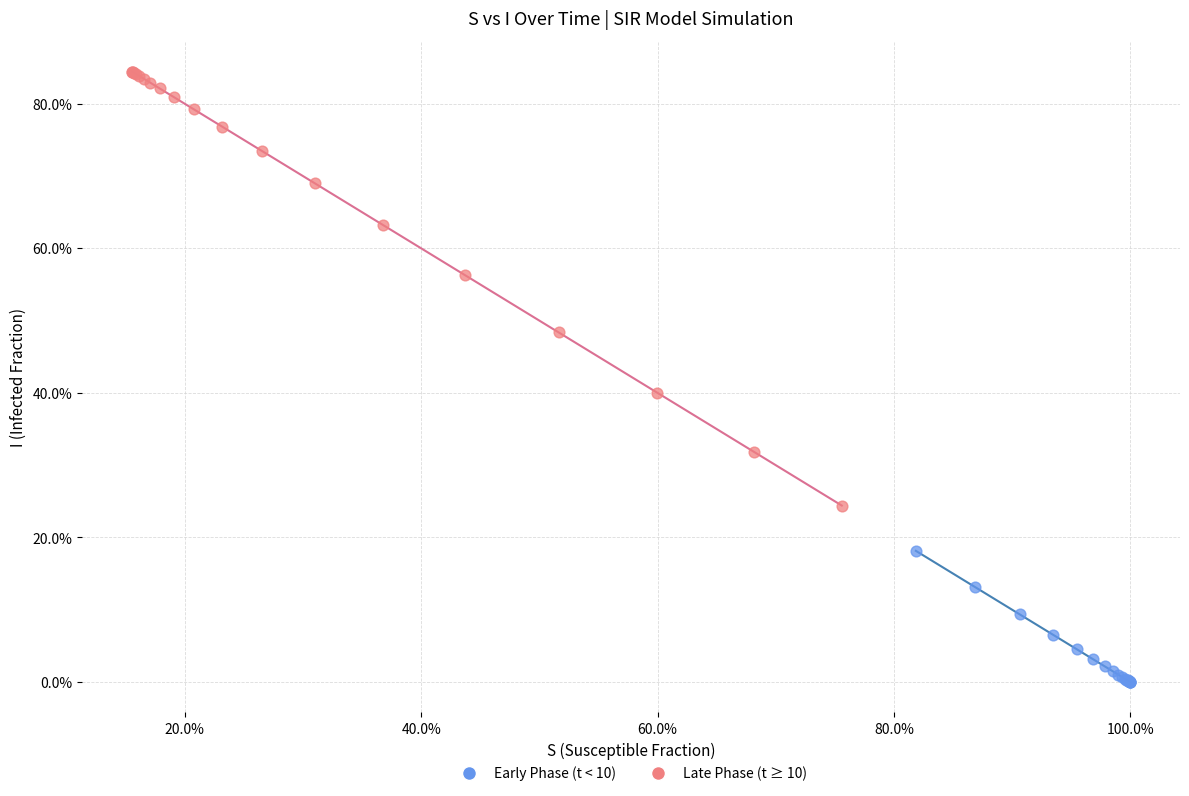

What are all the series names shown in the legend?

Early Phase (t < 10), Late Phase (t ≥ 10)